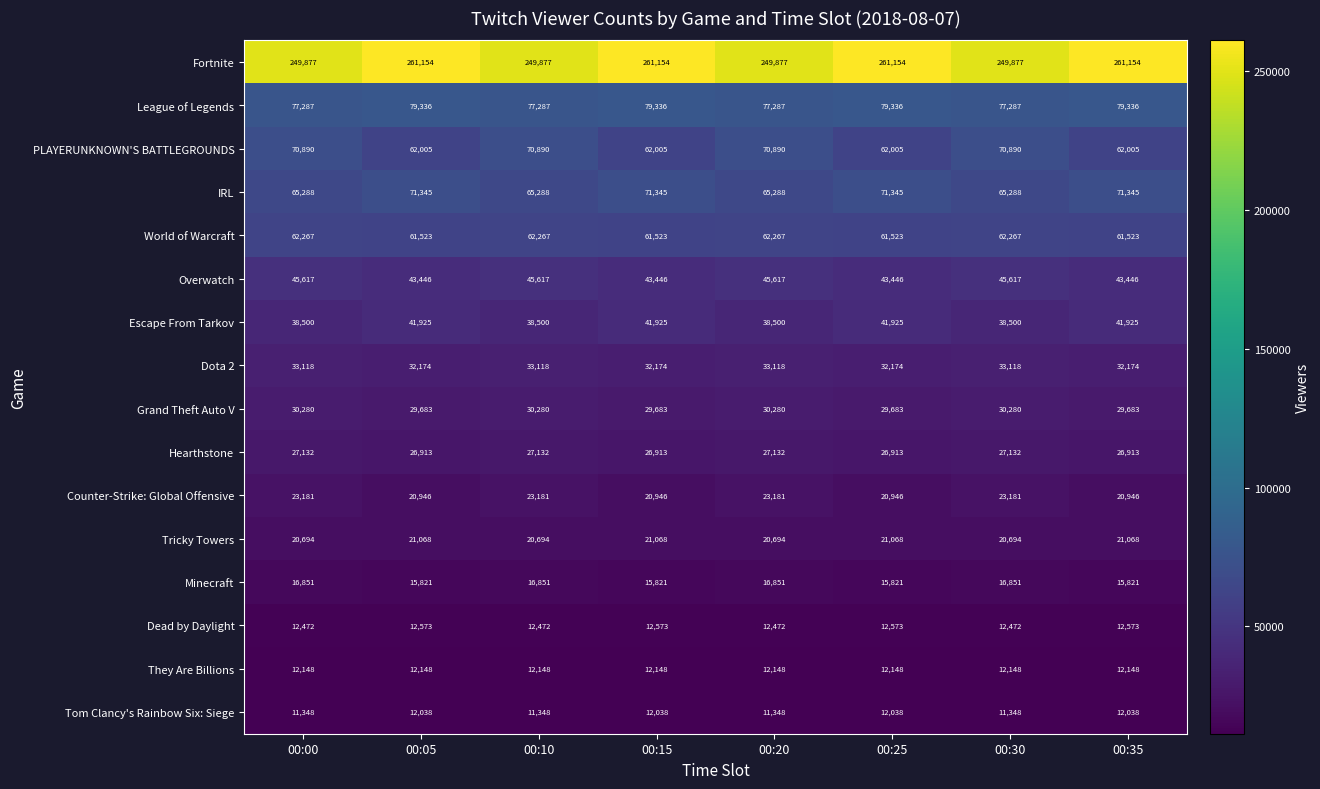

Which series has the largest range (max minus min)?

Fortnite